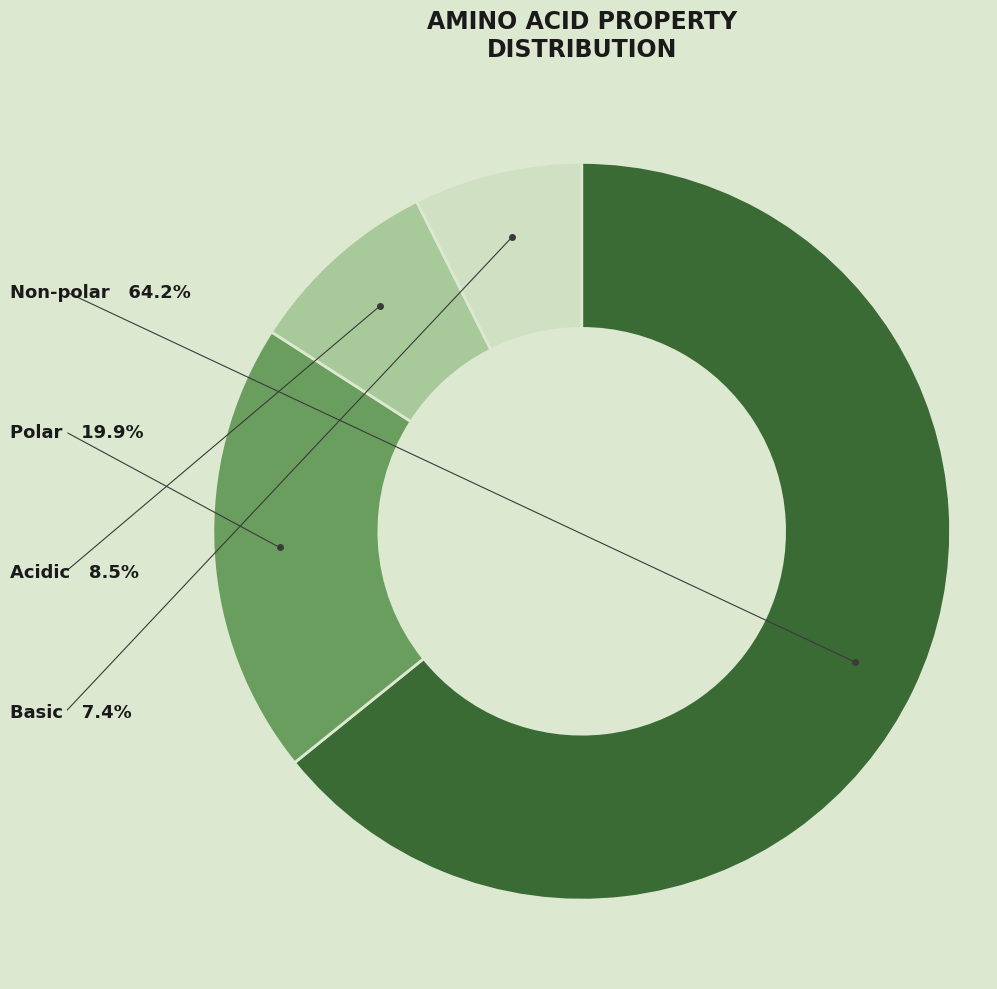

Is there any slice that represents more than half of the pie?

Yes